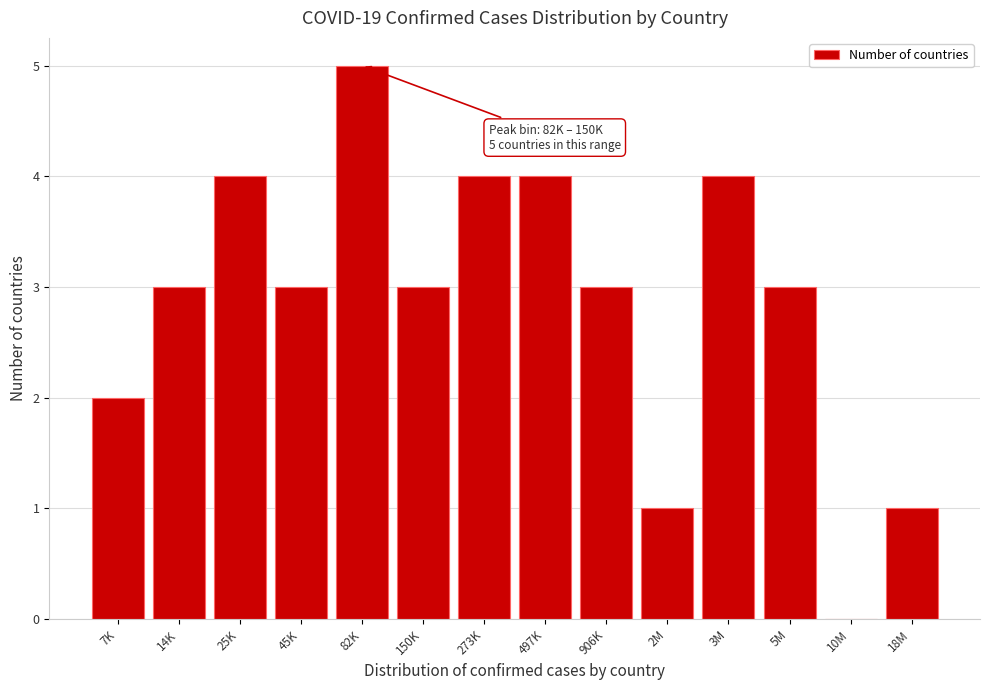

Reading left to right, what are all the values shown in this chart?

7K=2	14K=3	25K=4	45K=3	82K=5	150K=3	273K=4	497K=4	906K=3	2M=1	3M=4	5M=3	10M=0	18M=1